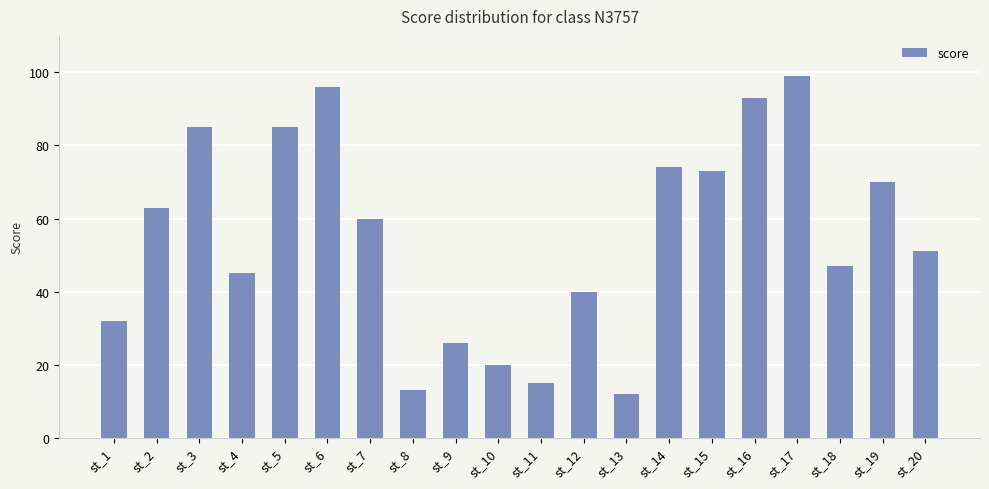

What is the value of the 11th bar from the left?

15